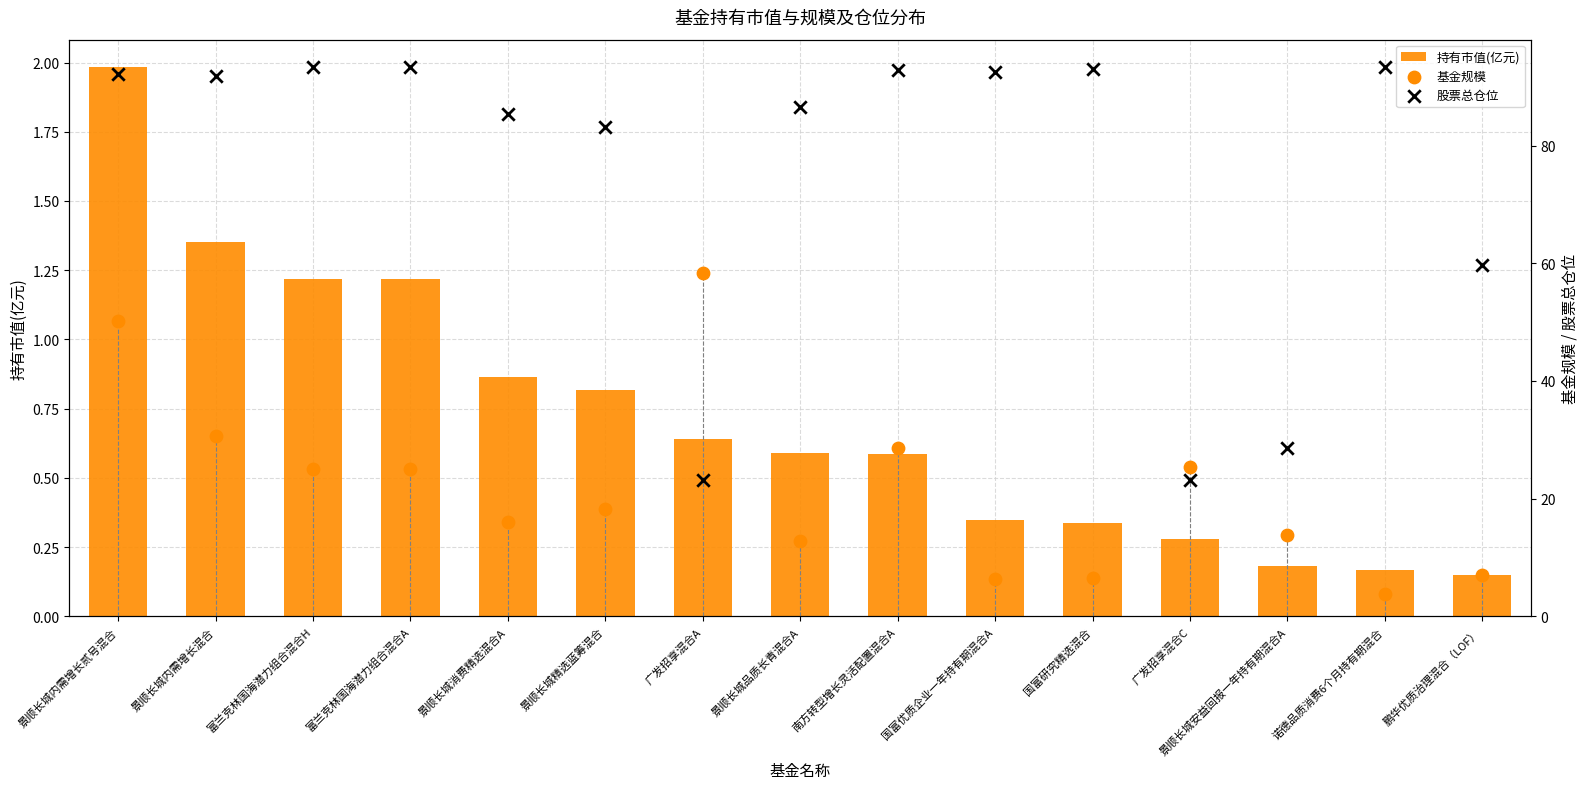

Which series contains the highest Y value?

股票总仓位